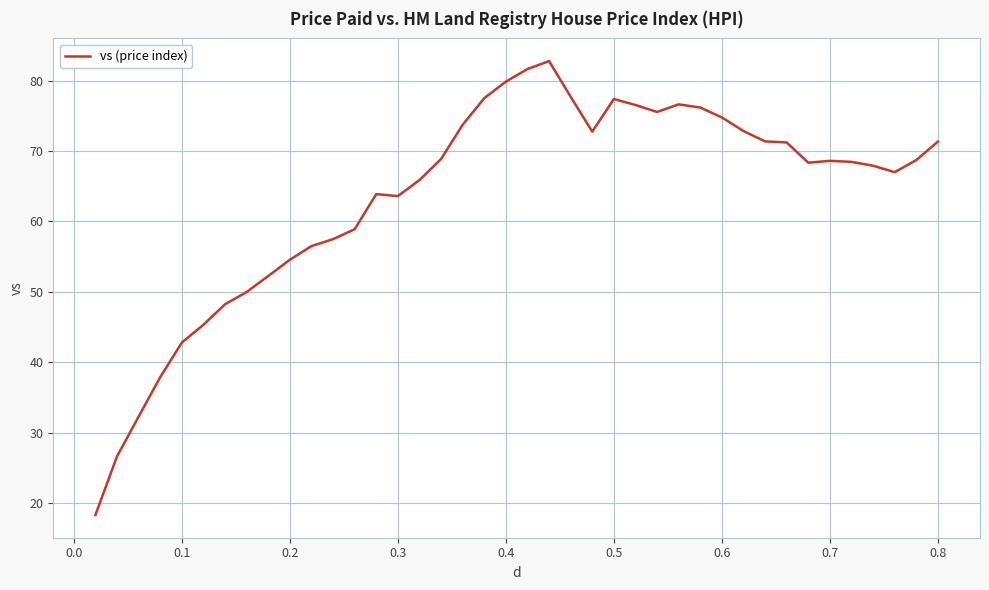

Count the number of categories in the chart.

40